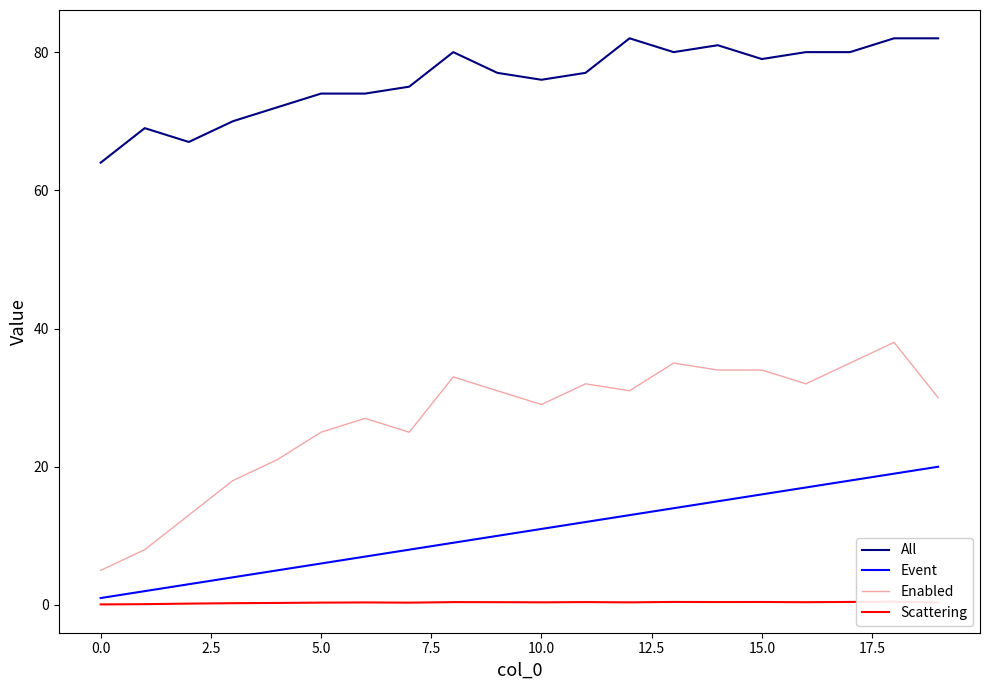

Does the chart have visible grid lines?

No